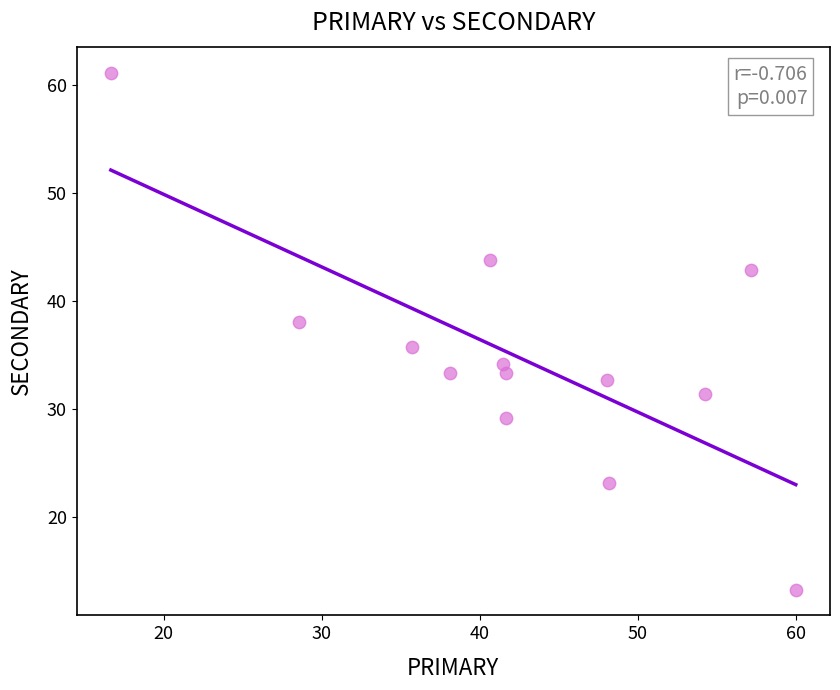

What is the range of X values (max minus min)?

43.3